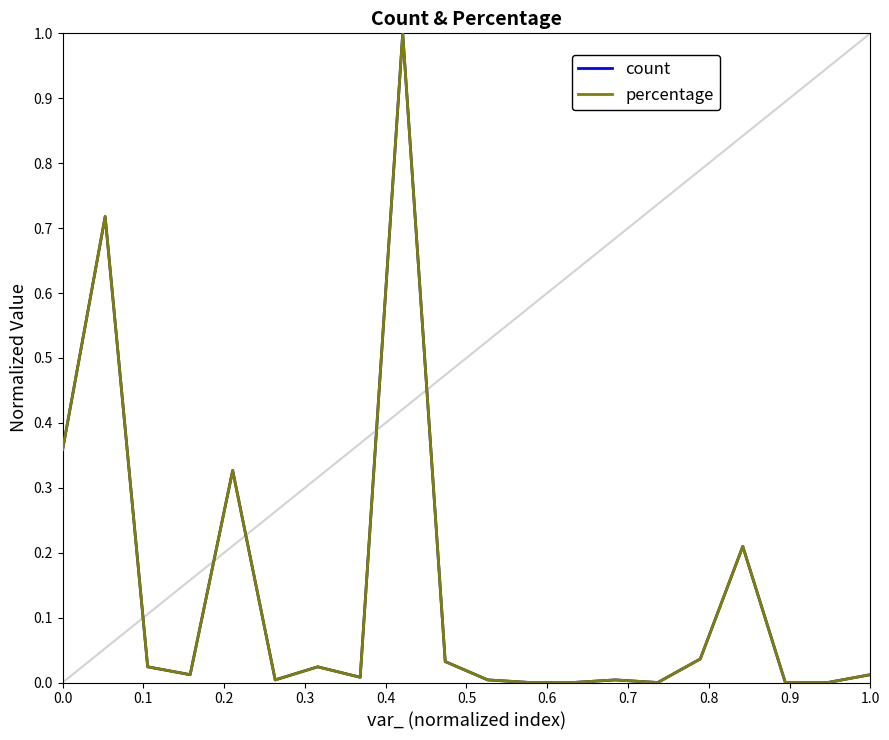

At which category does count reach its first local peak?

0.1